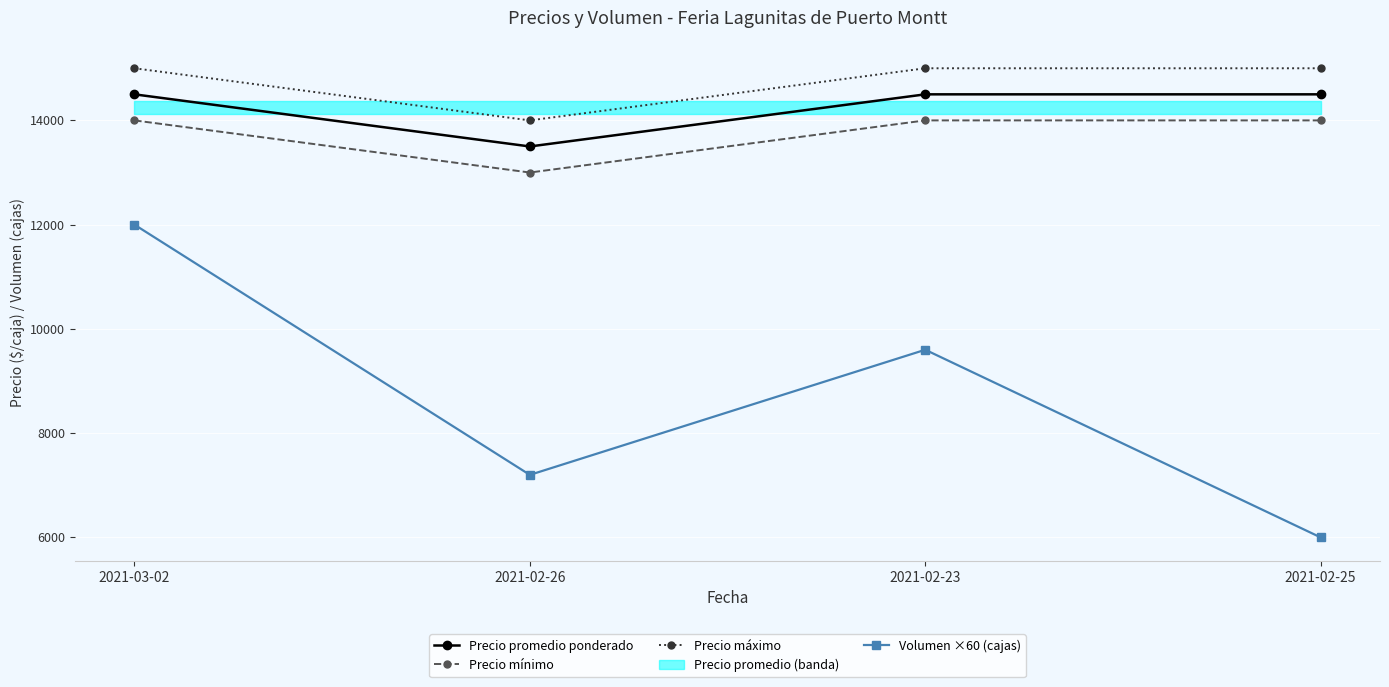

Is this an area chart (filled region under the line)?

No